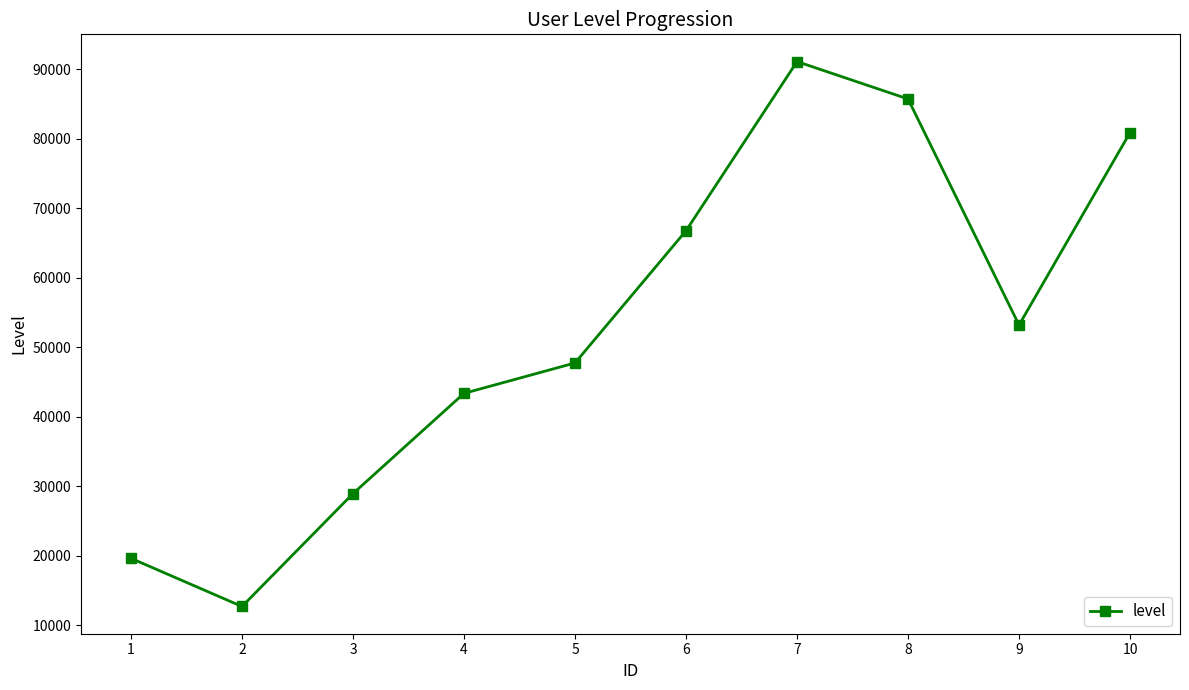

What value does the data have at 4?

43359